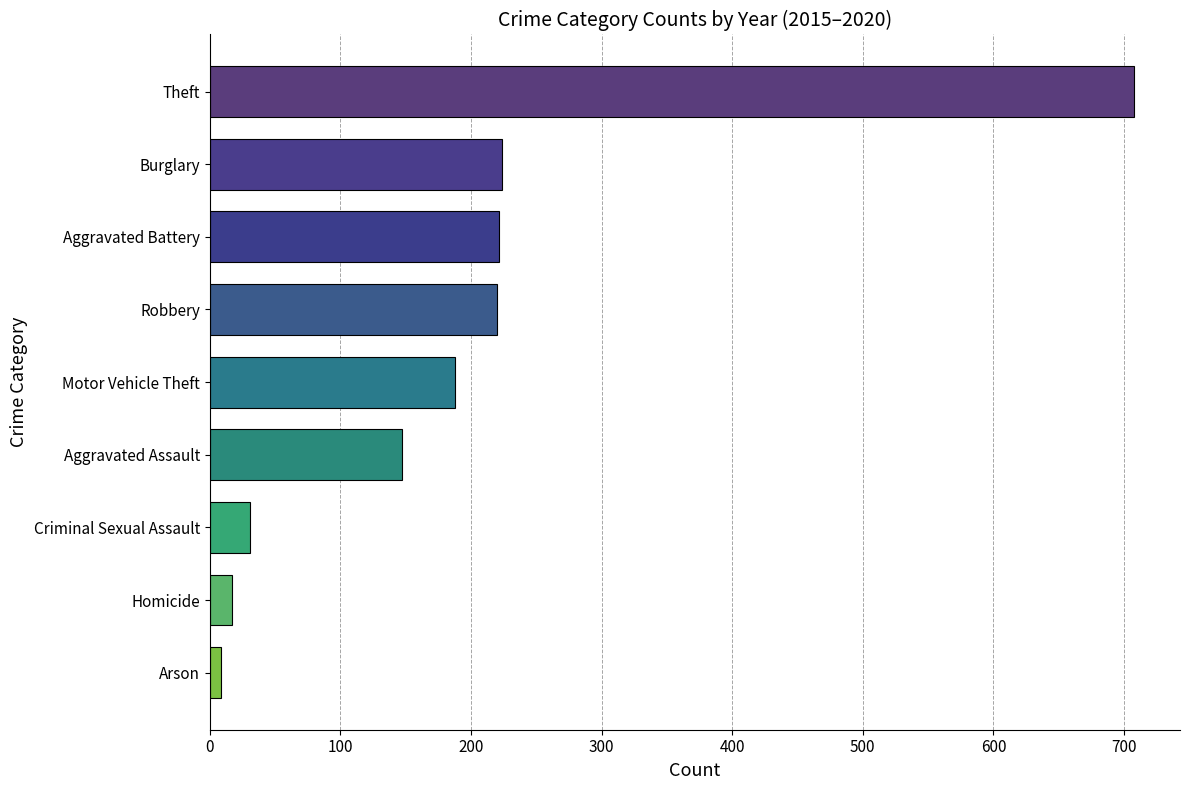

Which has a higher value, Theft or Homicide?

Theft